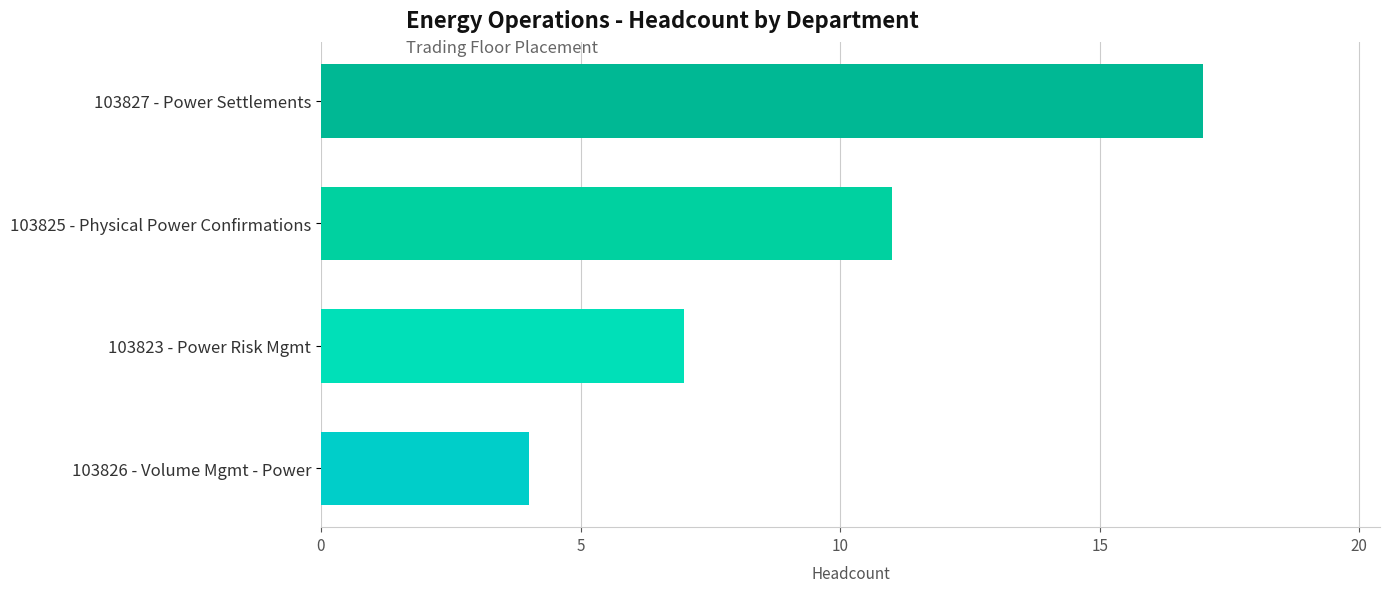

What is the difference between the second highest and minimum values?

7